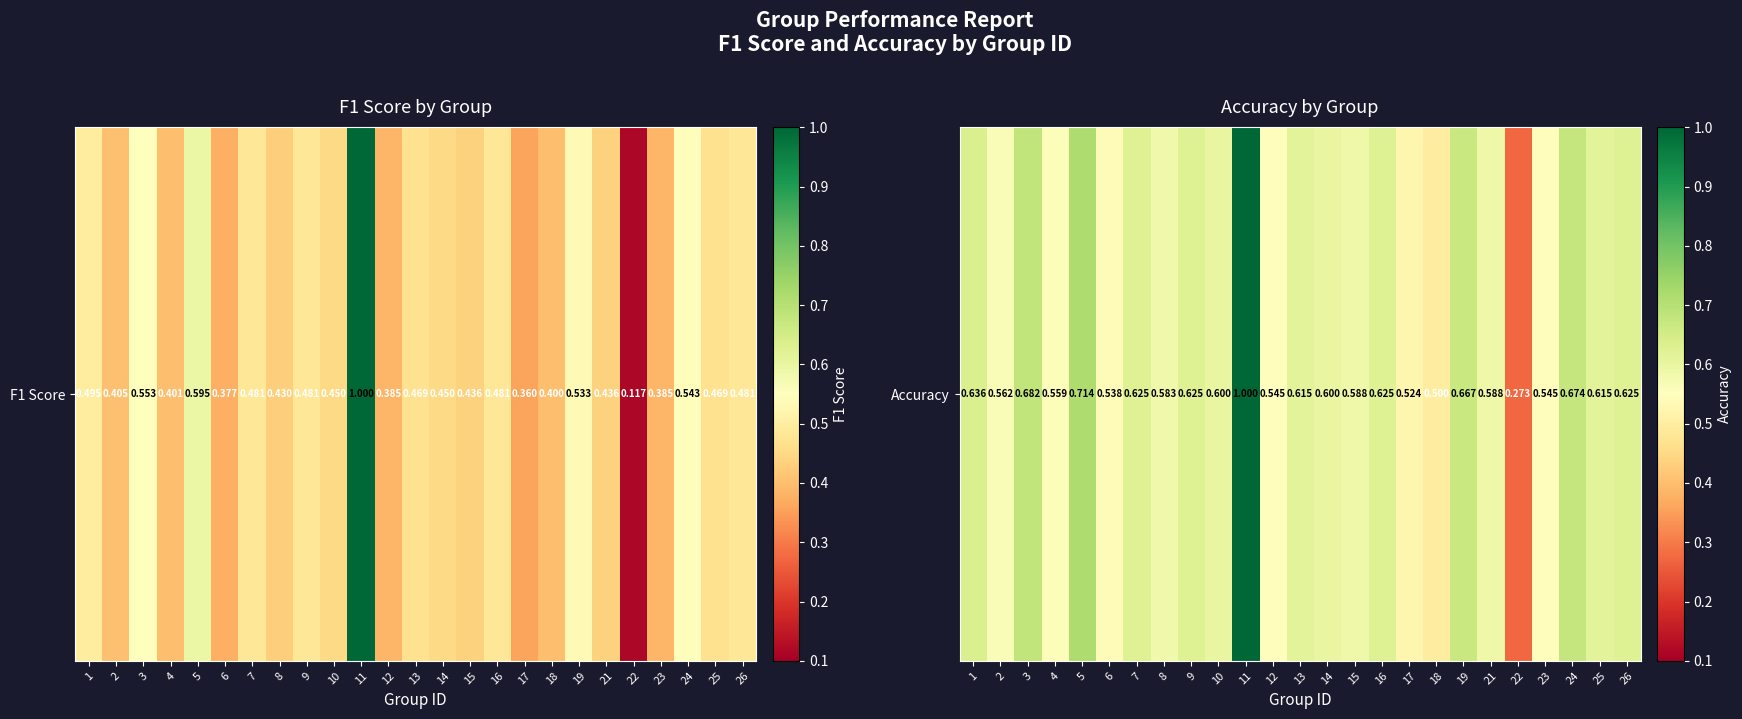

What is the difference between the maximum and minimum values?

0.7